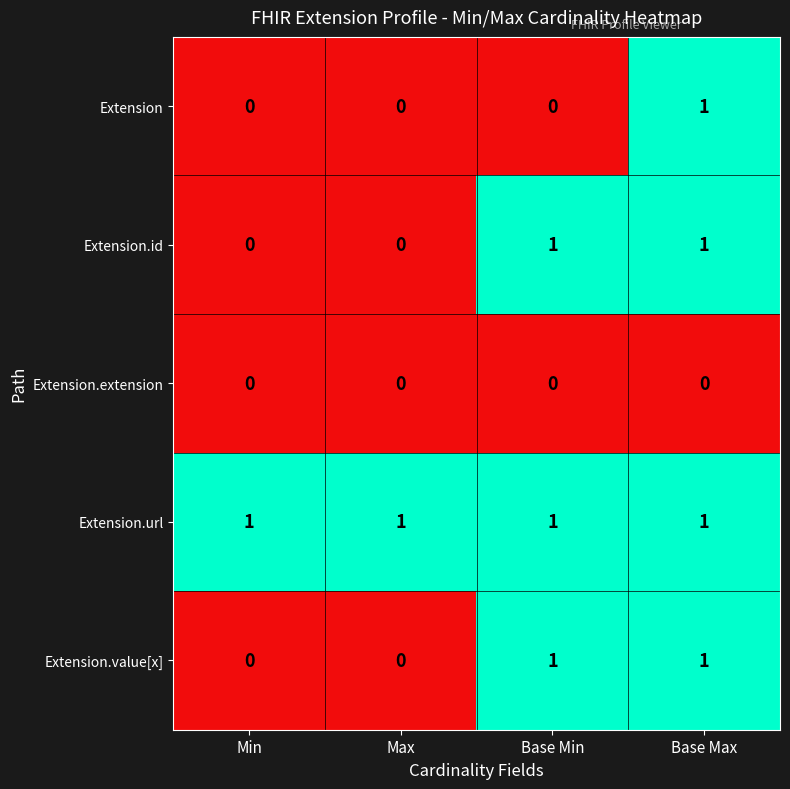

Is it true that Extension equals 0 at Min?

True